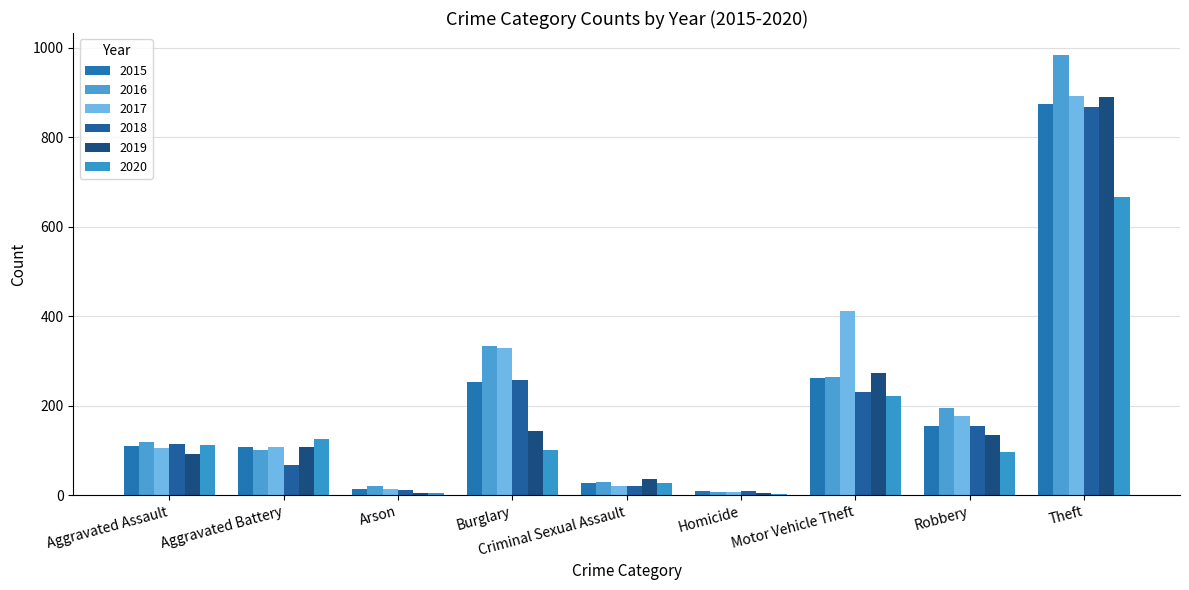

What is the minimum value shown in the chart?

2